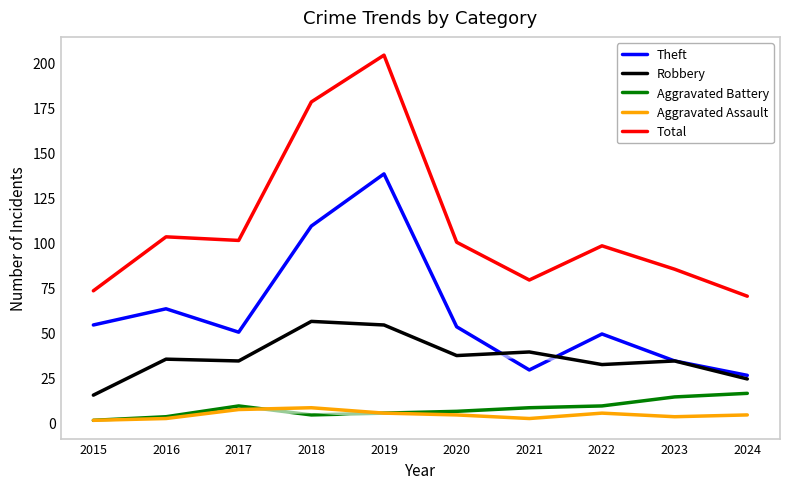

Count the number of categories in the chart.

10